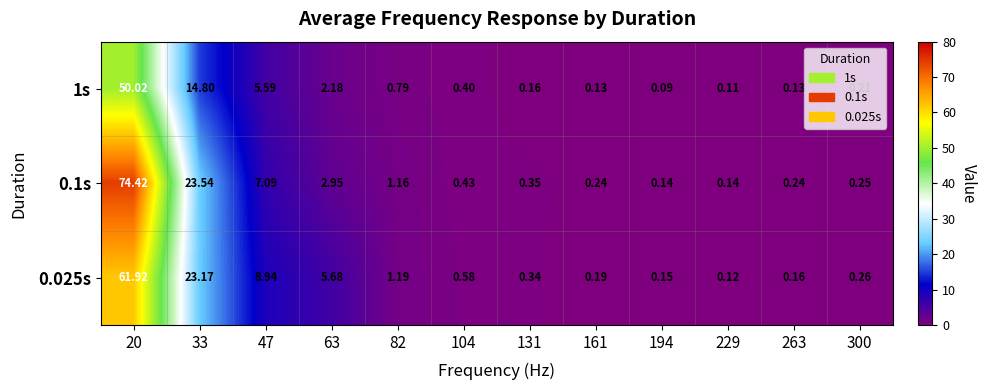

Is the value of 0.025s at 161 greater than the value of 1s at 33?

No